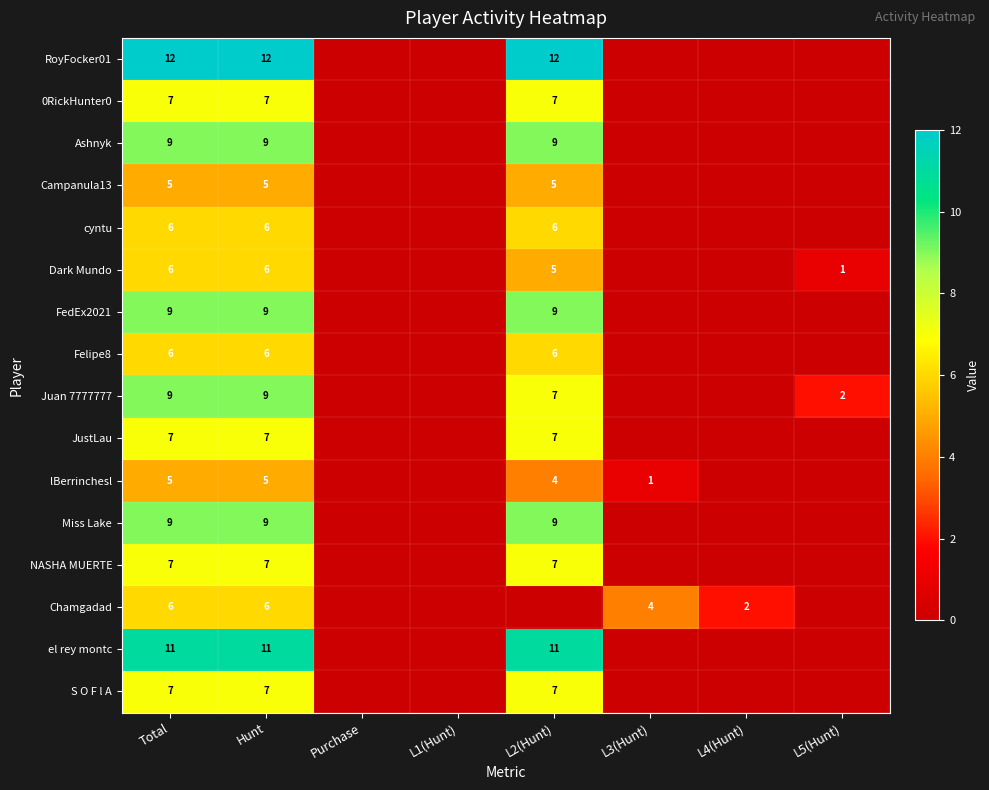

The JustLau series shows 7 at L2(Hunt). True or false?

True